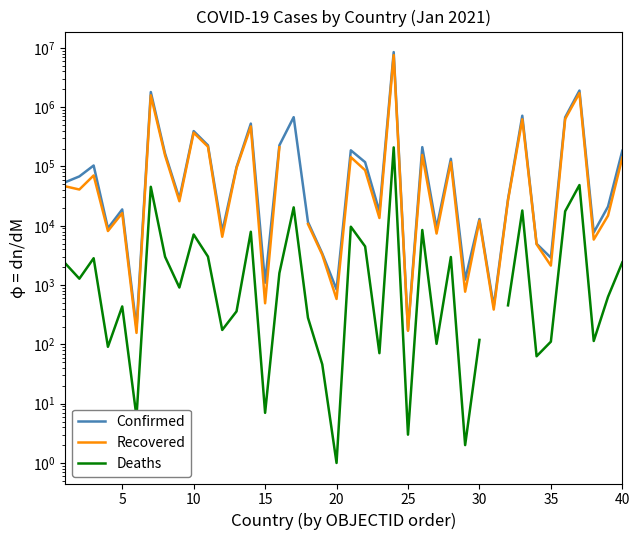

Rank the series by their maximum value, from lowest to highest.

Deaths, Recovered, Confirmed